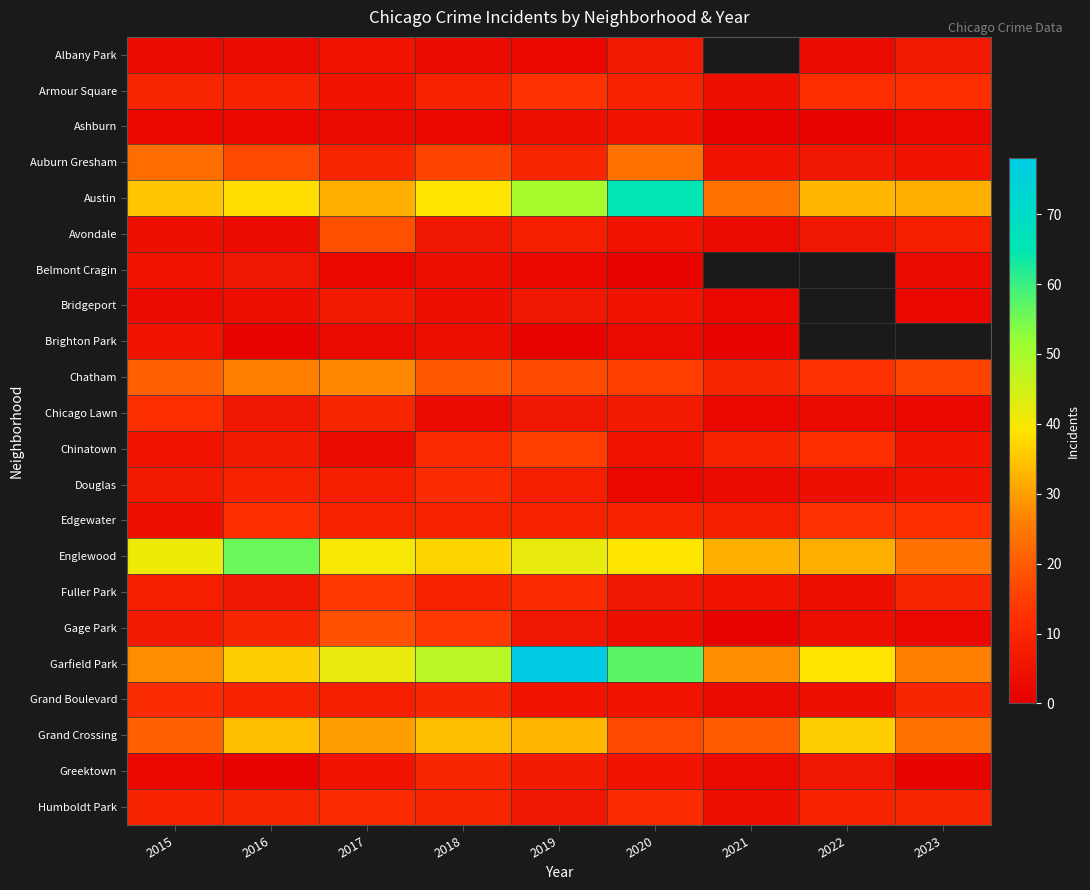

At 2021, list the series in order from smallest to largest.

Ashburn, Albany Park, Brighton Park, Gage Park, Bridgeport, Chicago Lawn, Avondale, Douglas, Grand Boulevard, Greektown, Armour Square, Humboldt Park, Auburn Gresham, Fuller Park, Edgewater, Chinatown, Chatham, Austin, Belmont Cragin, Grand Crossing, Garfield Park, Englewood